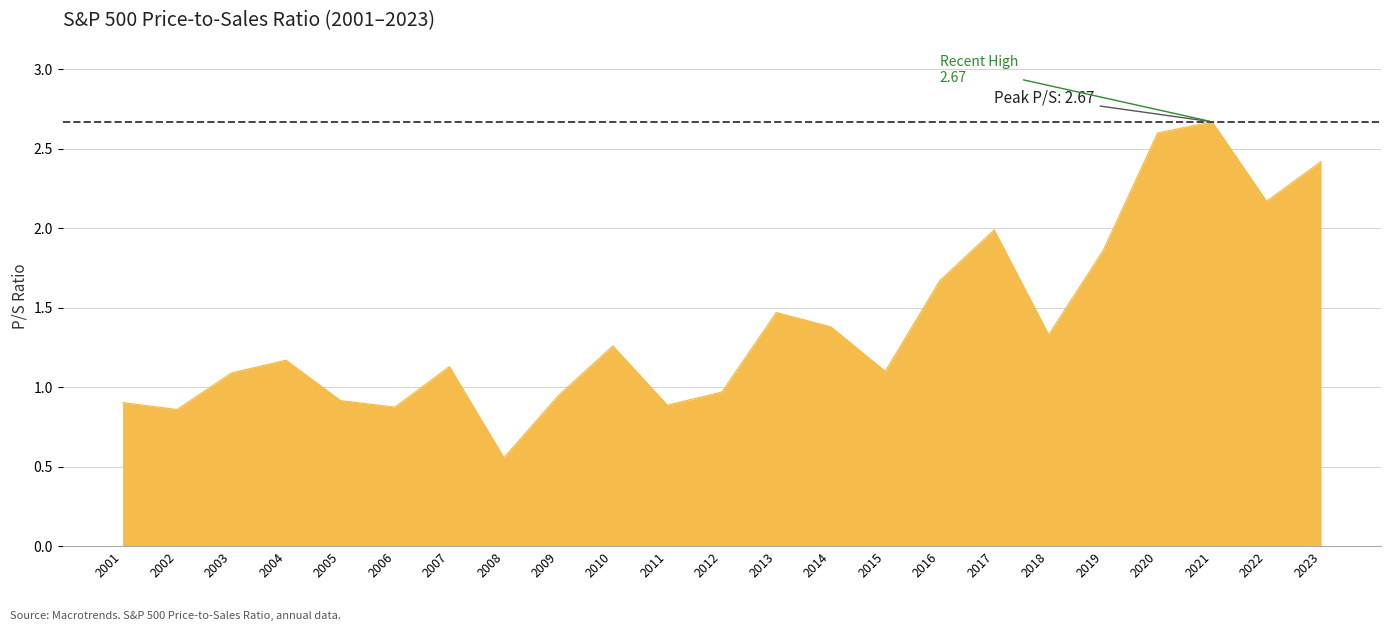

What is the maximum value shown in the chart?

2.7